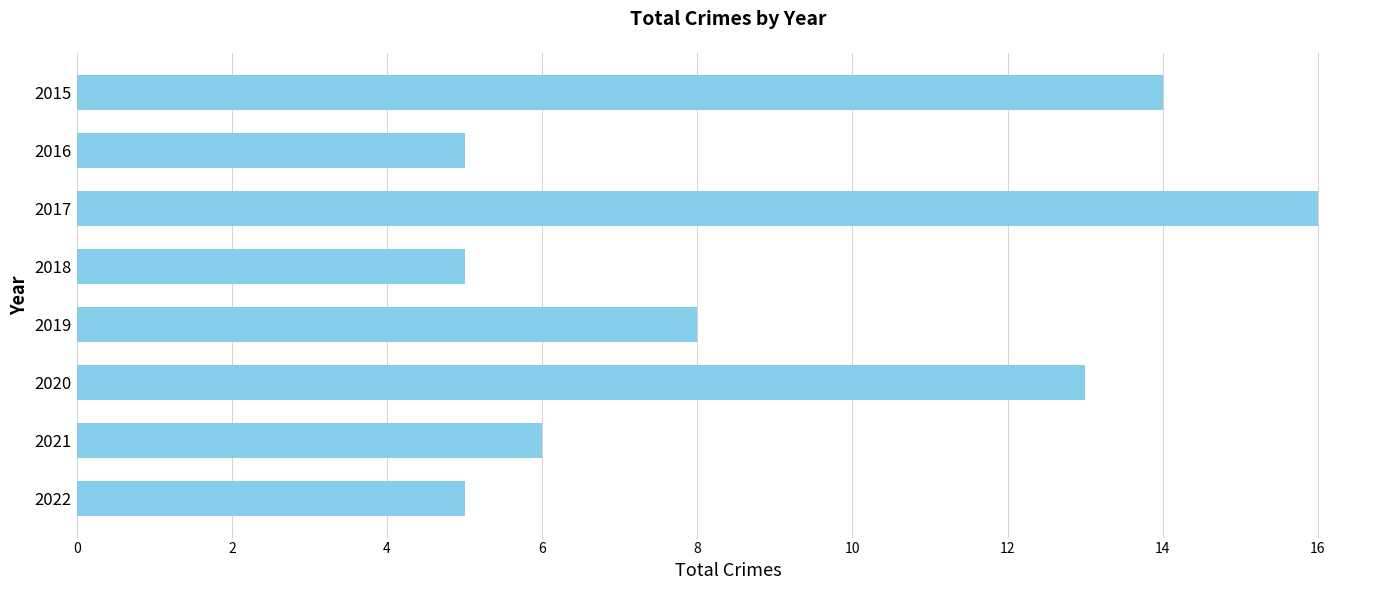

What is the greatest value displayed?

16